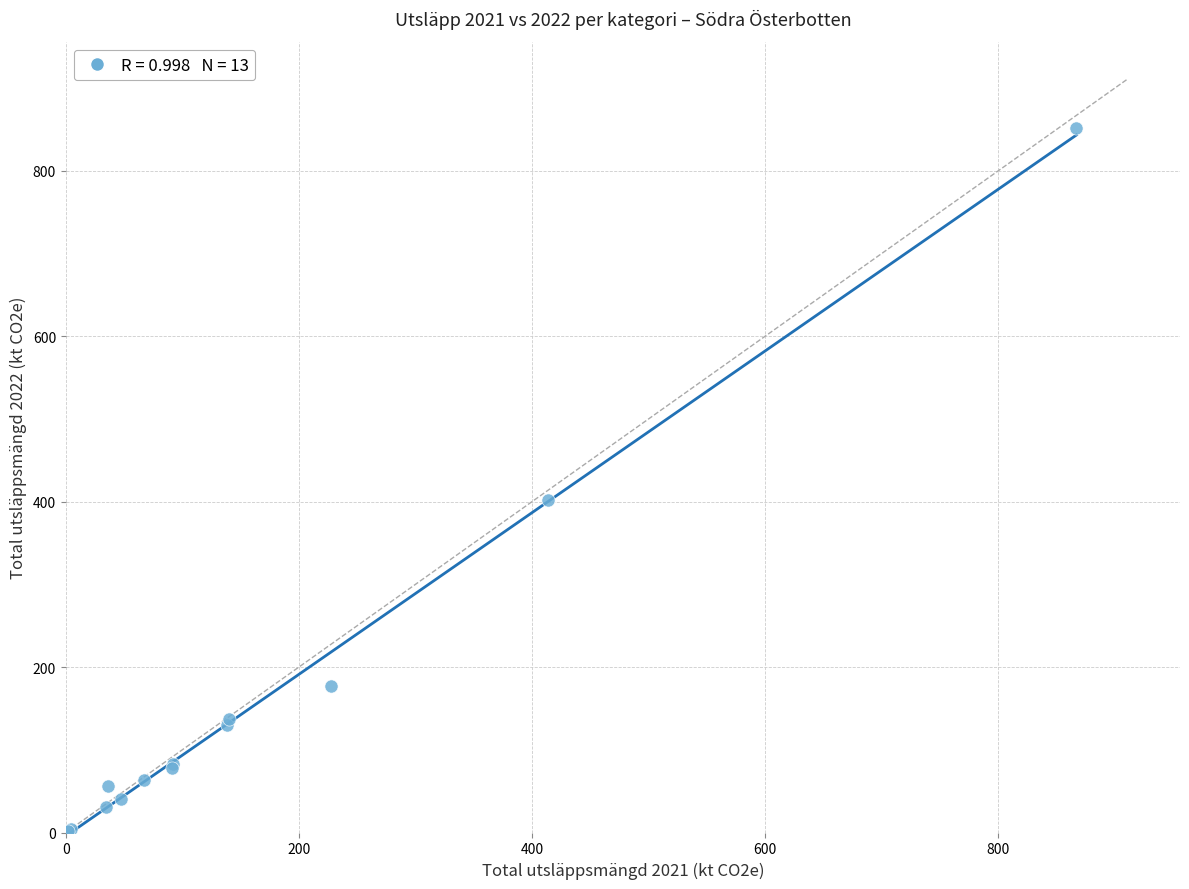

What Y value in the scatter plot is closest to 427?

402.4